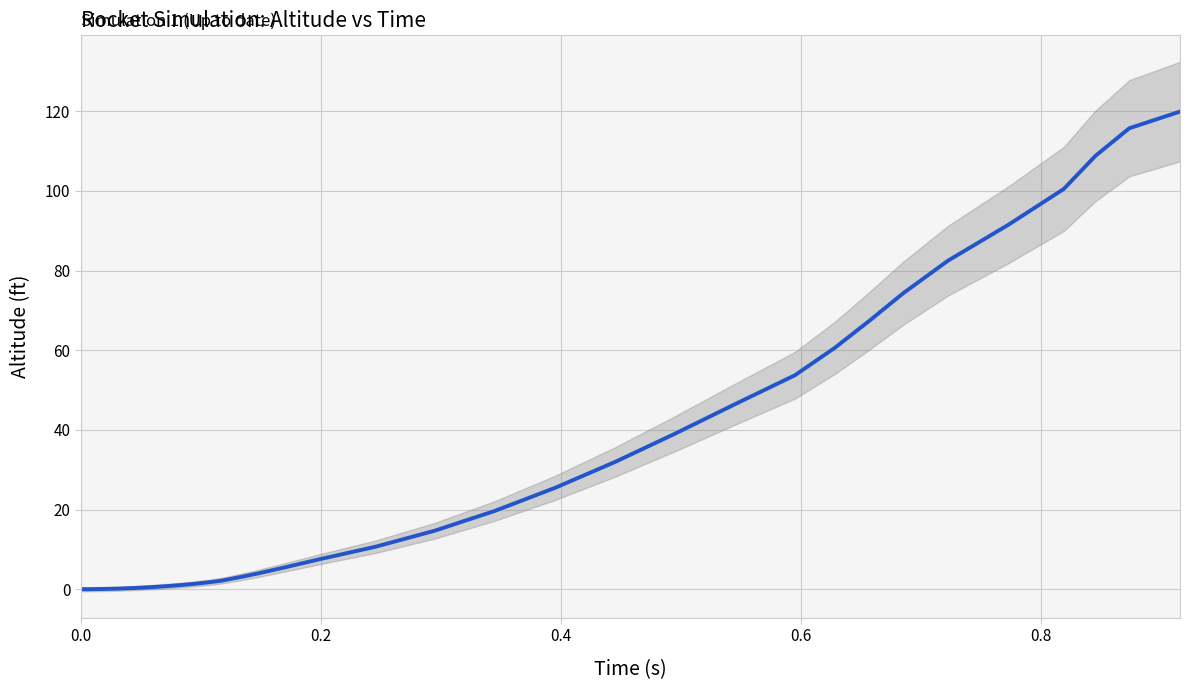

How many lines are shown in the chart?

1